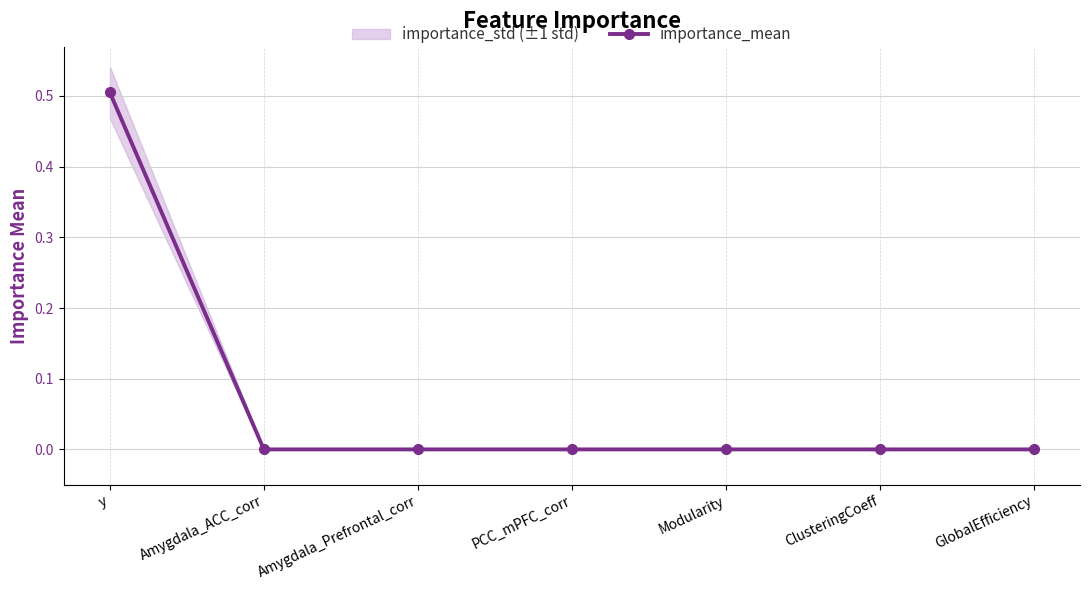

At which label is the value closest to 0?

Amygdala_ACC_corr